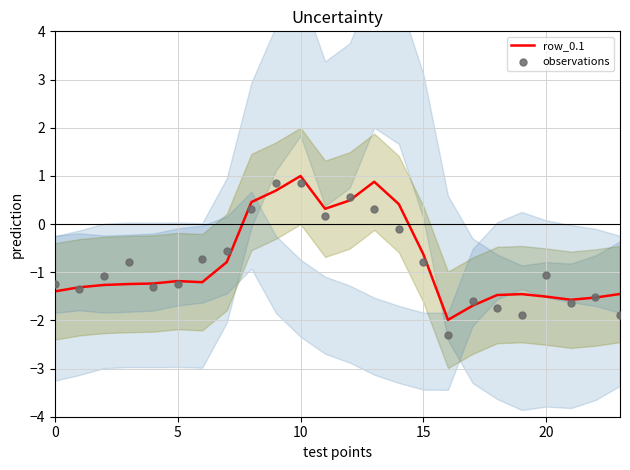

What are all the series names shown in the legend?

row_0.1, observations